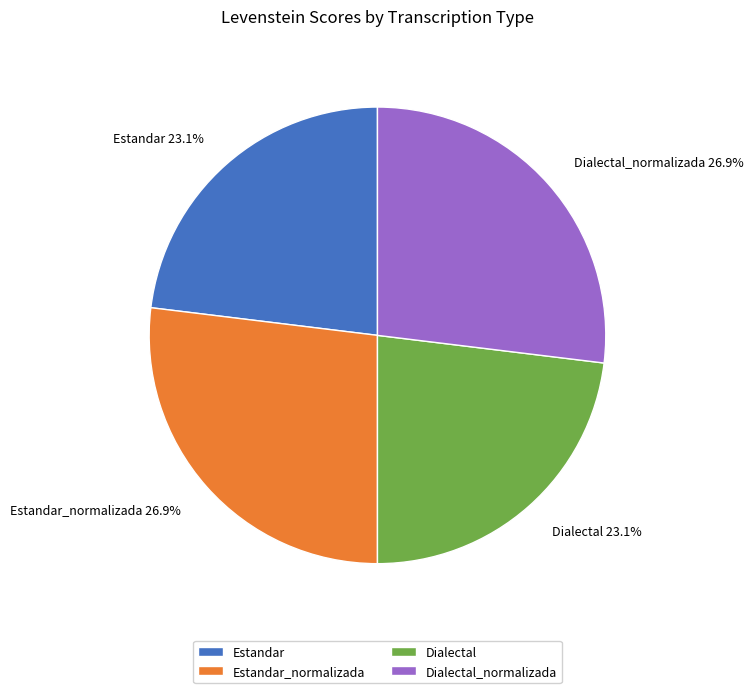

To the nearest percent, what percentage of the pie is Dialectal?

23%